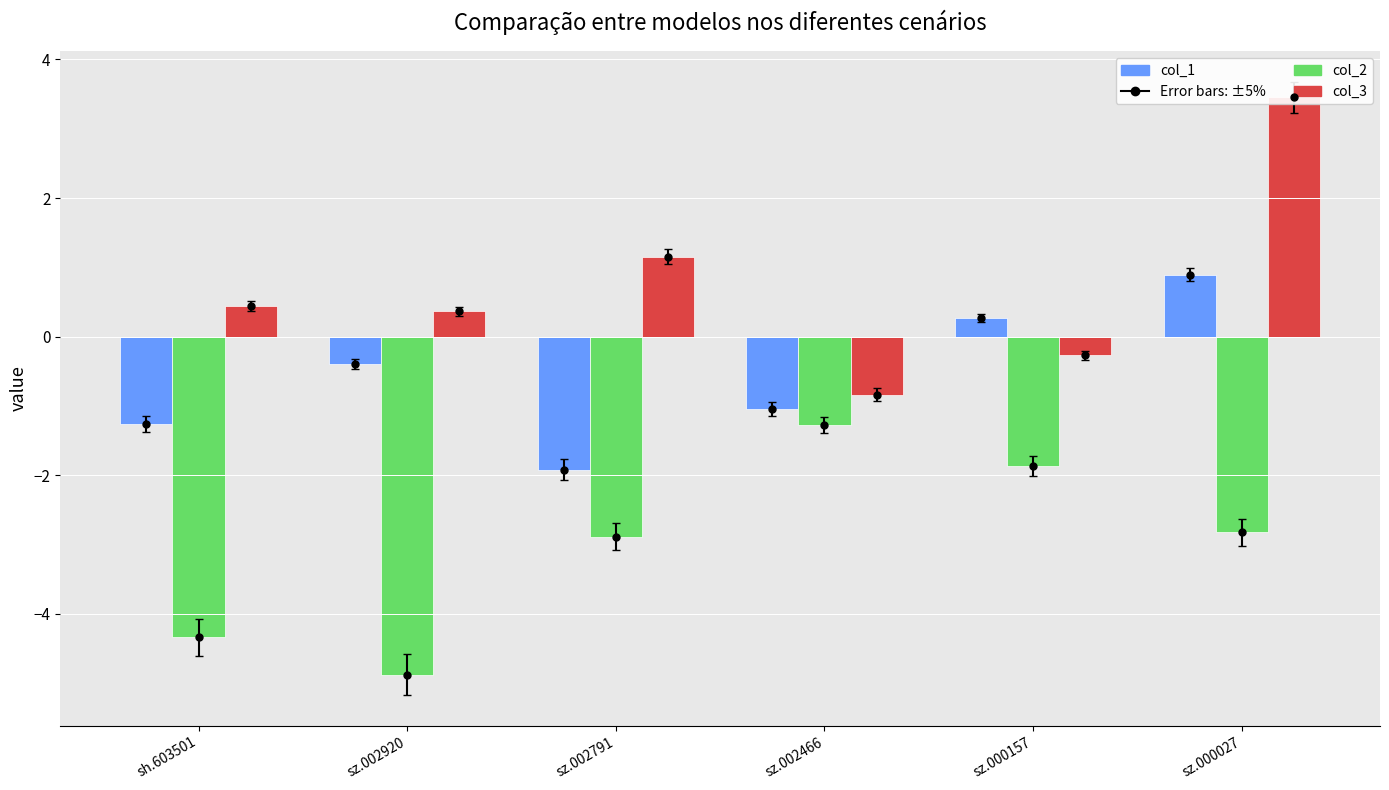

How many distinct data groups are displayed?

3